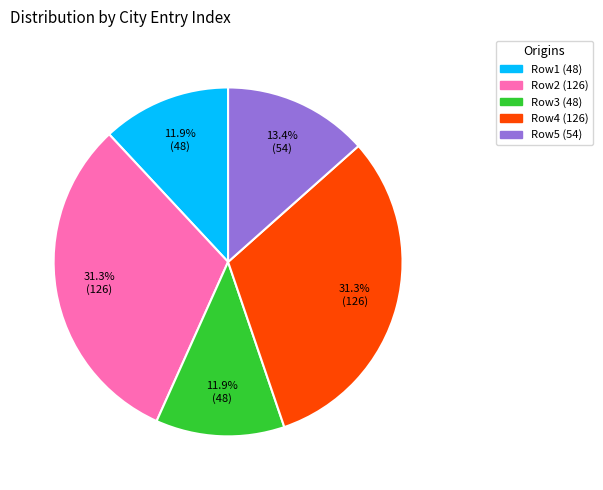

Is there a majority slice in this chart?

No